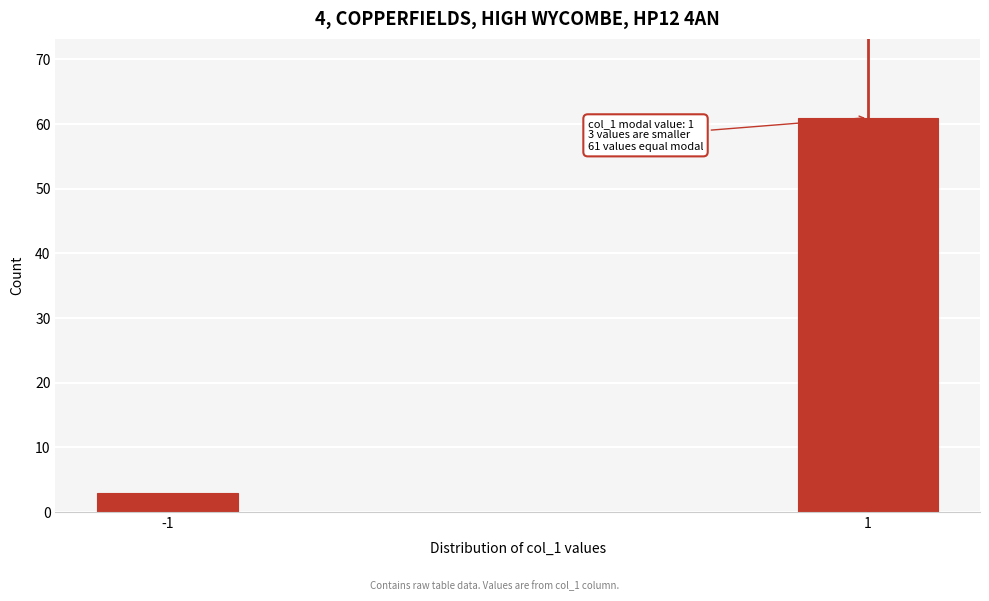

Reading right to left, extract all data points from this chart.

61	3